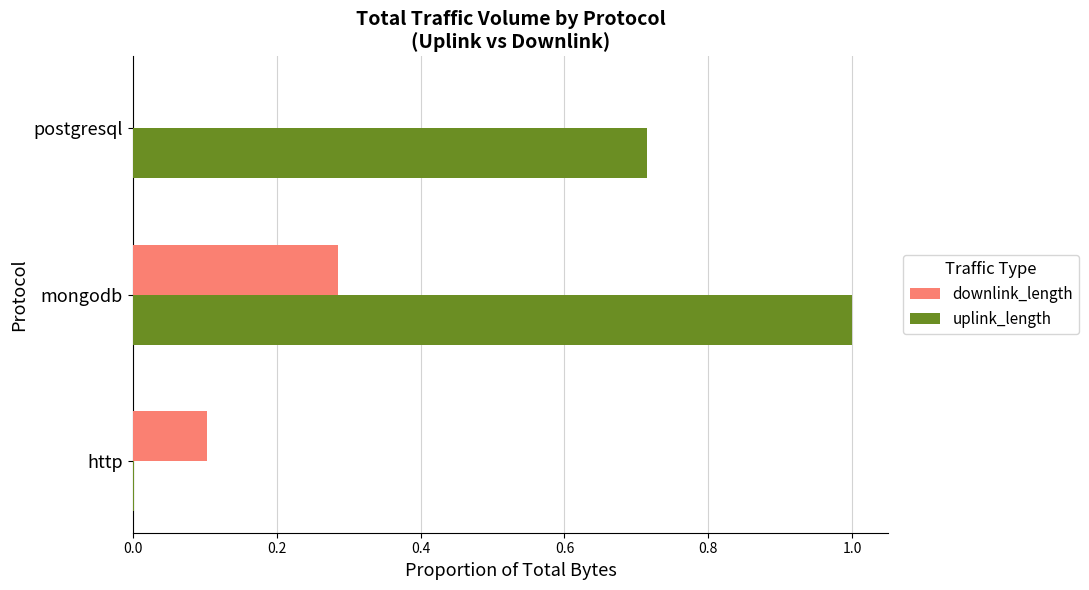

What is the sum of all downlink_length values?

0.4